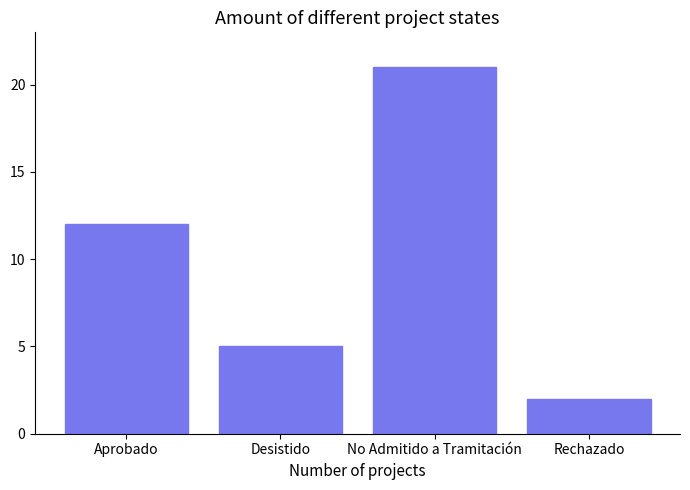

What position from the right is Rechazado?

1